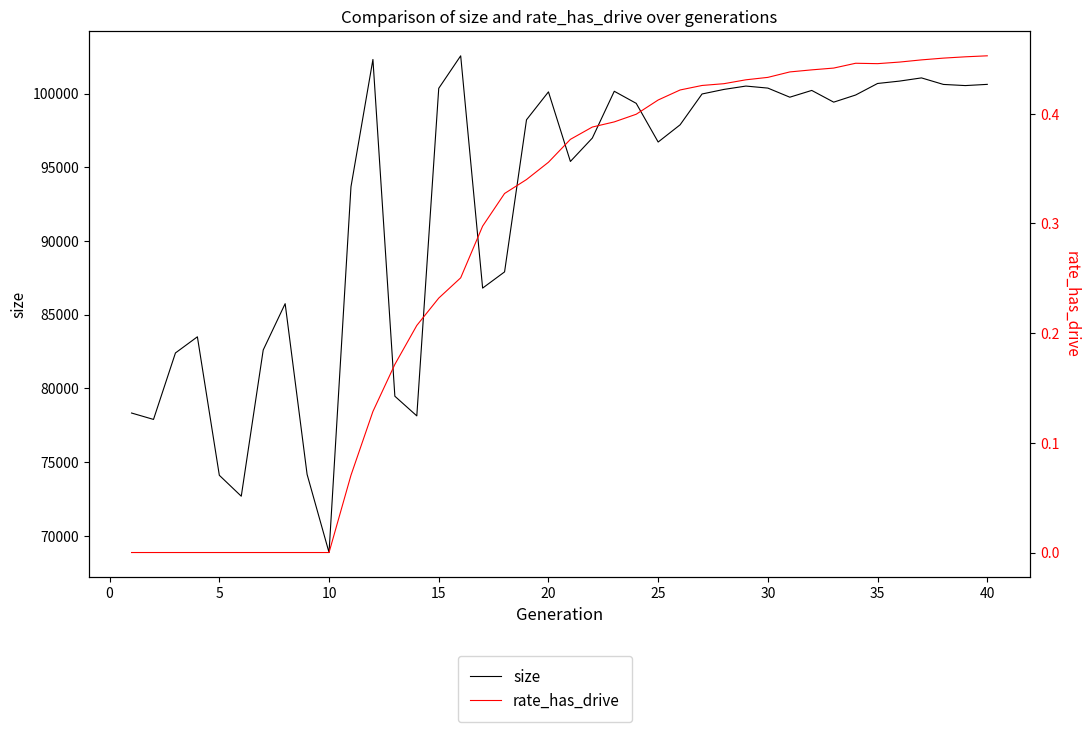

Rank the series by their average value, from highest to lowest.

size, rate_has_drive